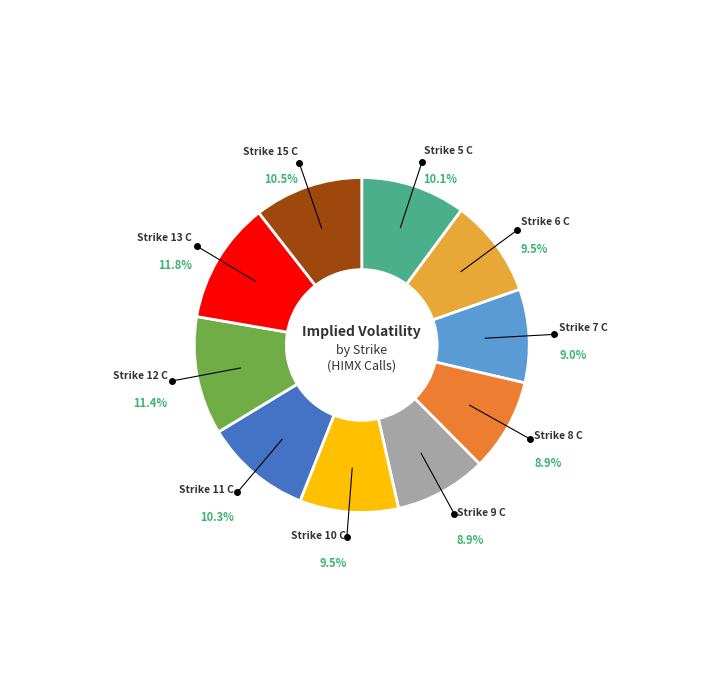

Does any single category account for the majority?

No